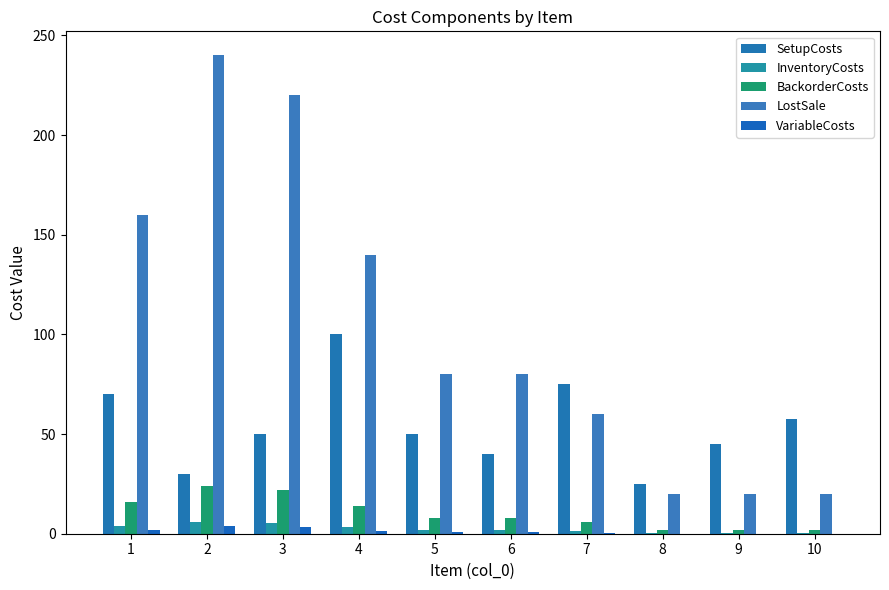

The value of InventoryCosts at 6 is 2.0. True or false?

True